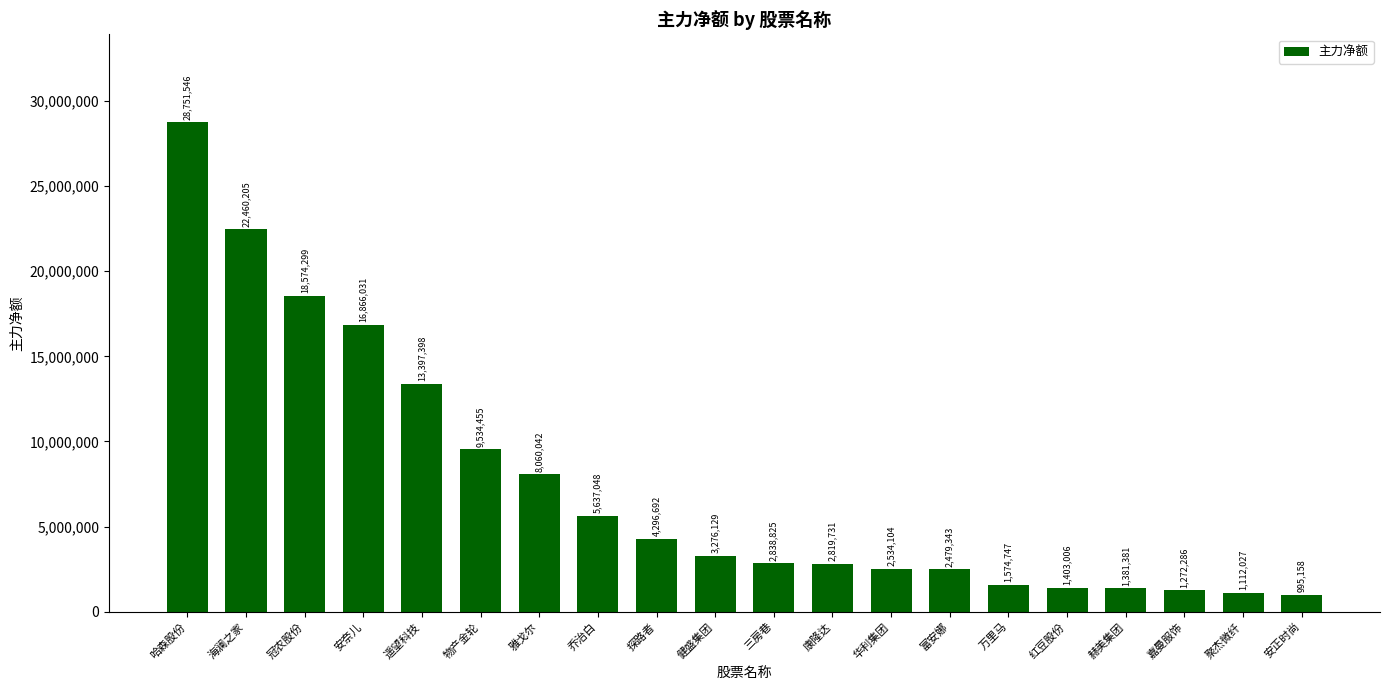

What is the sum of the values at 乔治白 and 雅戈尔?

13697090